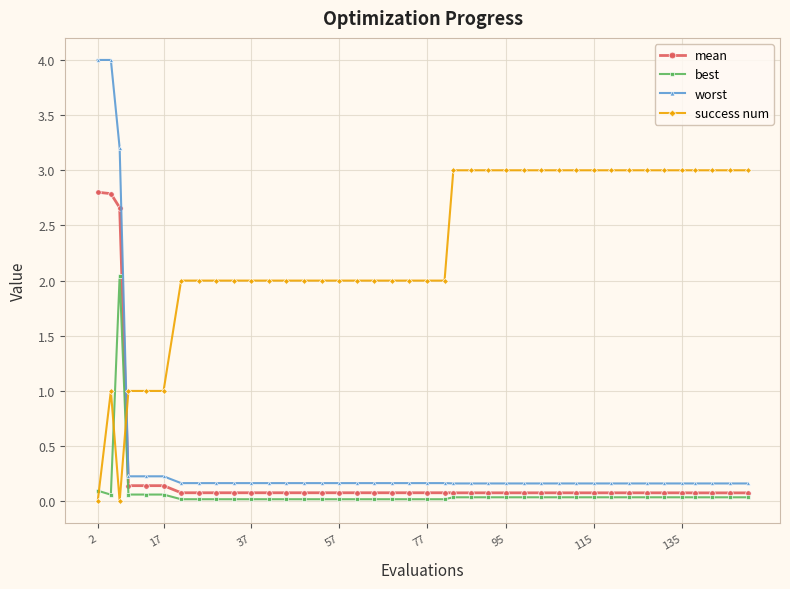

Which series has the widest spread of values?

worst